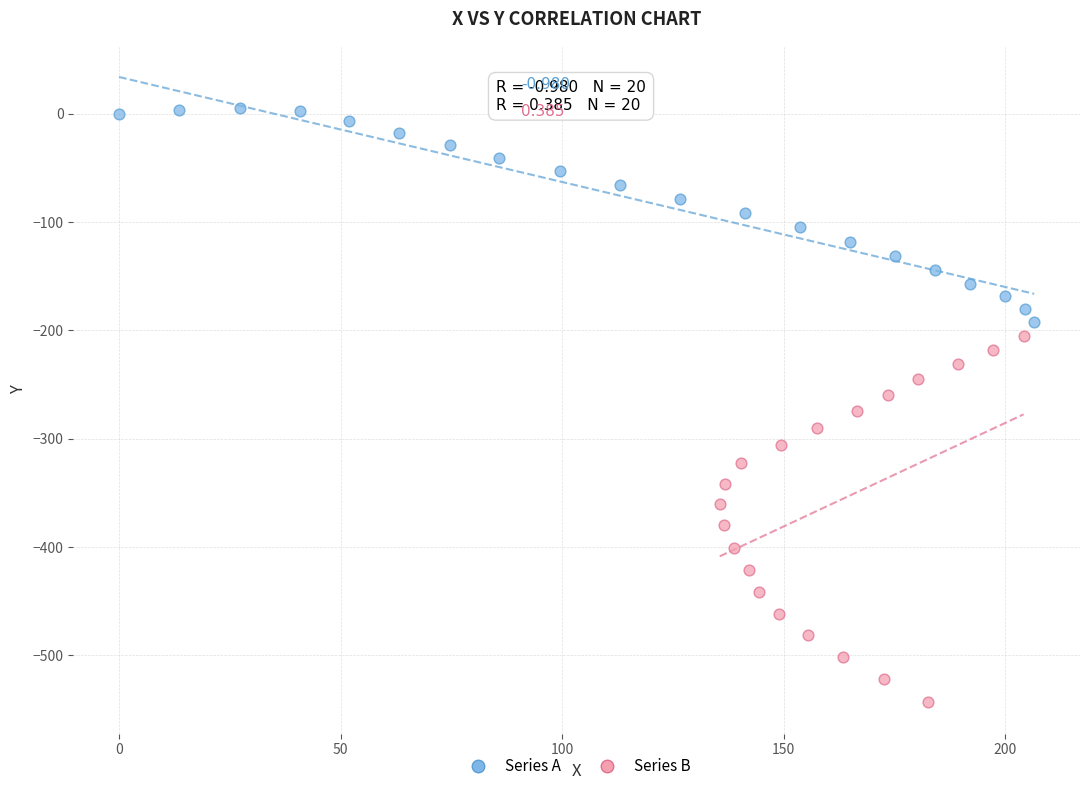

Which series contains the highest Y value?

Series A